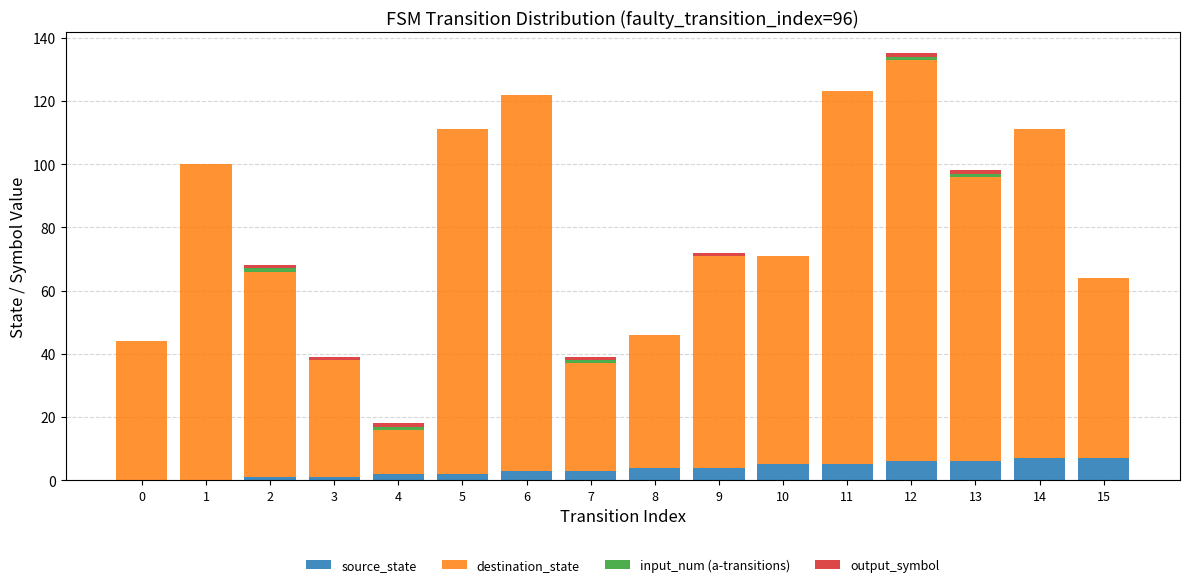

What is the total value across all series at 10?

71